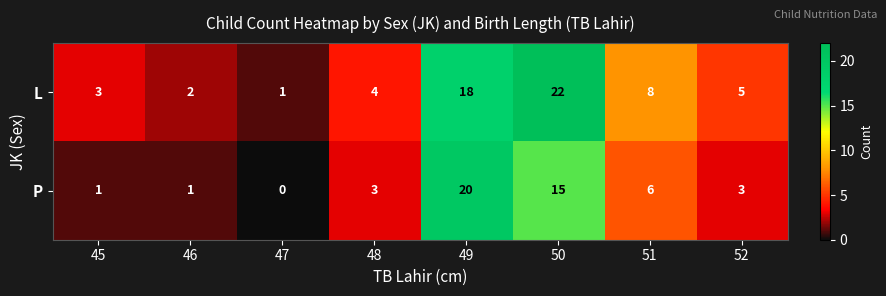

At how many categories does at least one series exceed 21?

1